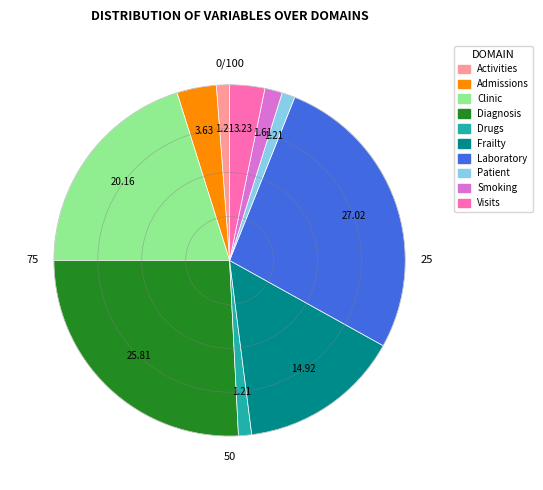

Do Laboratory and Admissions together represent more than half of the pie?

No